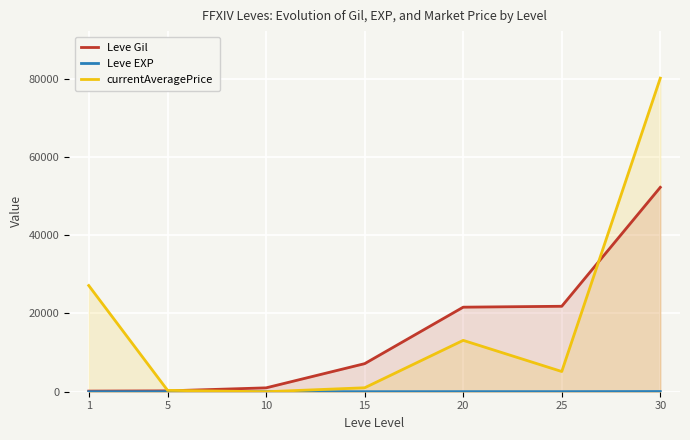

What is the average value of the Leve EXP series?

17